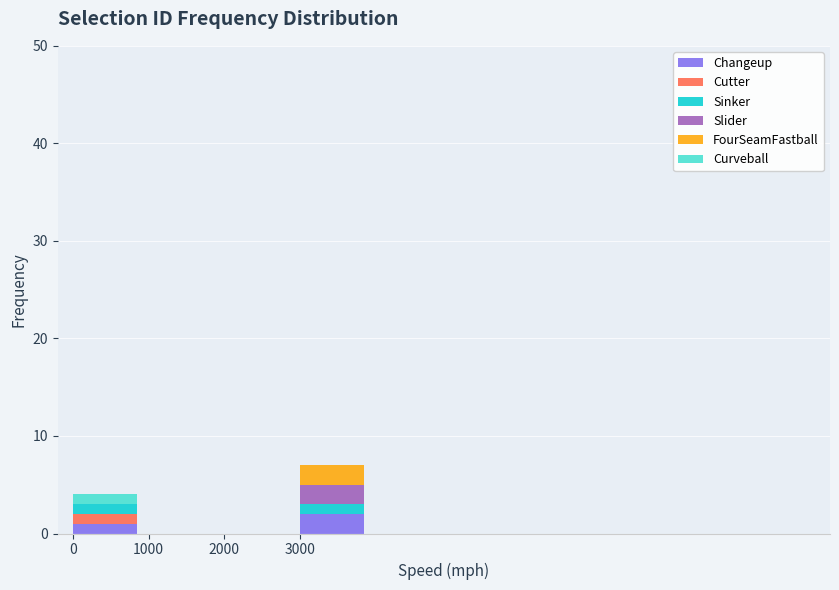

Reading left to right, transcribe the values for Changeup.

0=1	1000=0	2000=0	3000=2